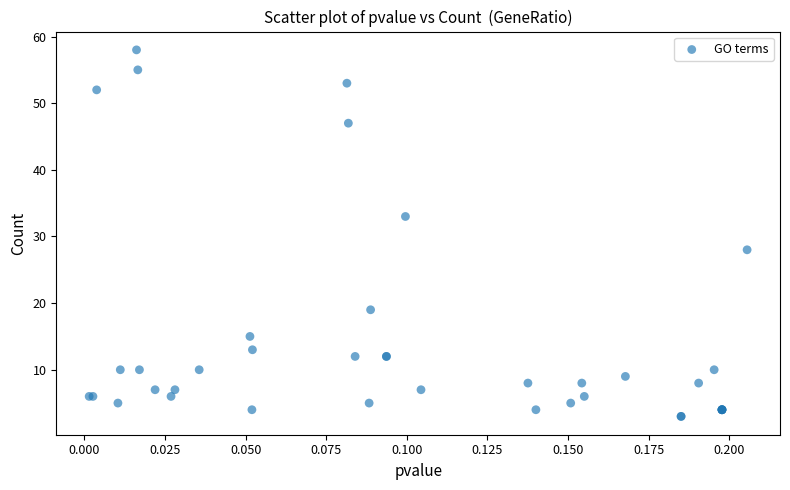

What Y value in the scatter plot is closest to 30?

28